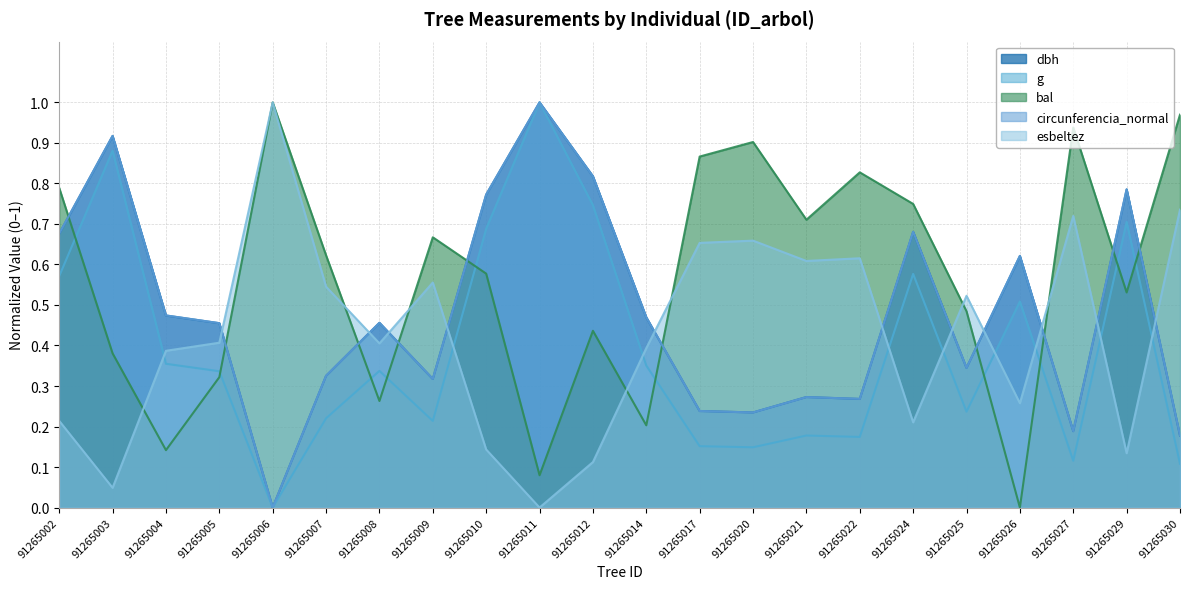

Is it true that dbh equals 0.3 at 91265009?

True